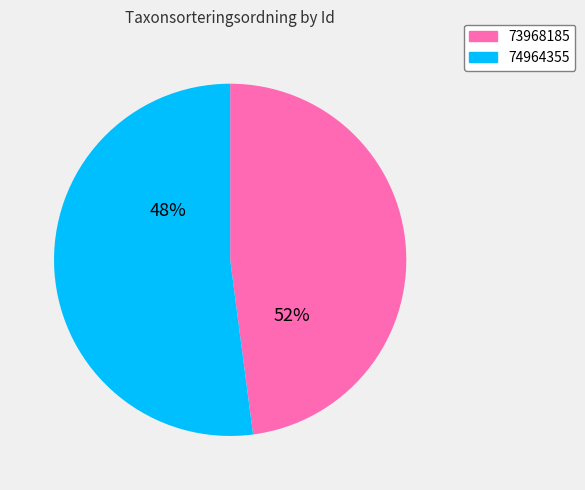

Which slice is the largest?

74964355